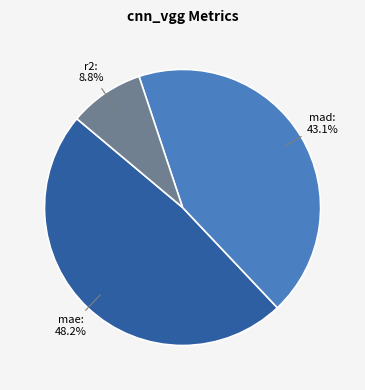

Rank the categories by value from highest to lowest.

mae, mad, r2